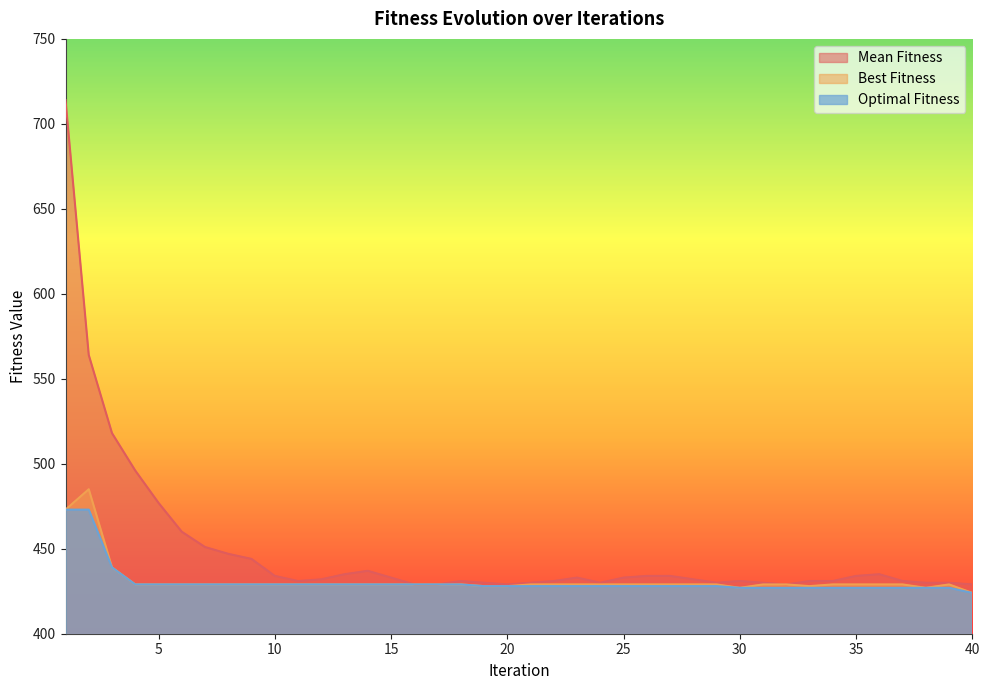

Rank the series by their maximum value, from lowest to highest.

Optimal Fitness, Best Fitness, Mean Fitness